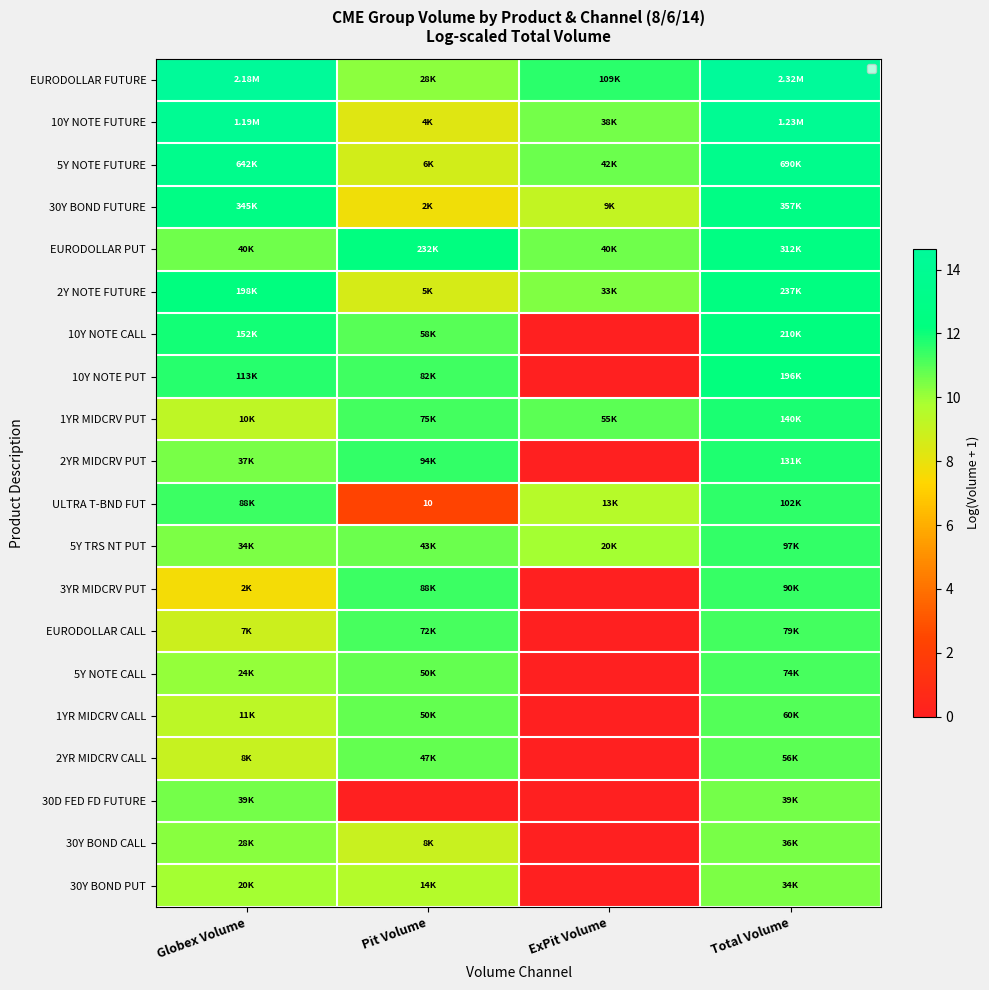

What is the total value across all series at Globex Volume?

218.3